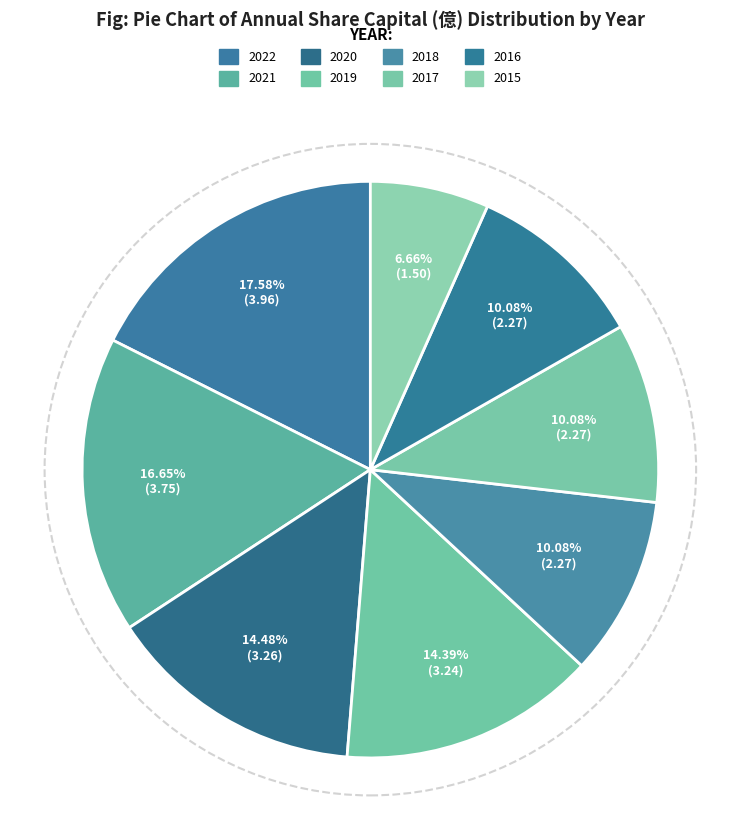

Rank the categories by value from highest to lowest.

2022, 2021, 2020, 2019, 2018, 2017, 2016, 2015